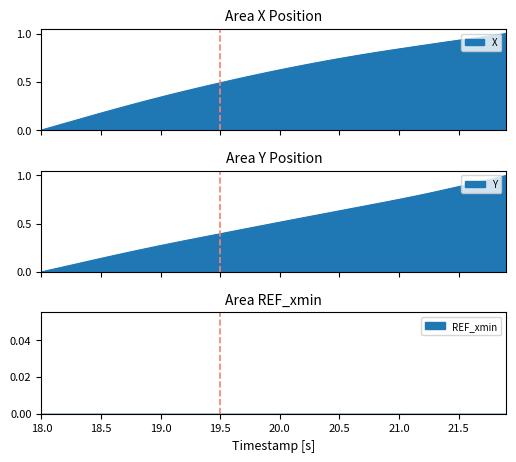

The Y series shows 0.7 at 20.8. True or false?

True